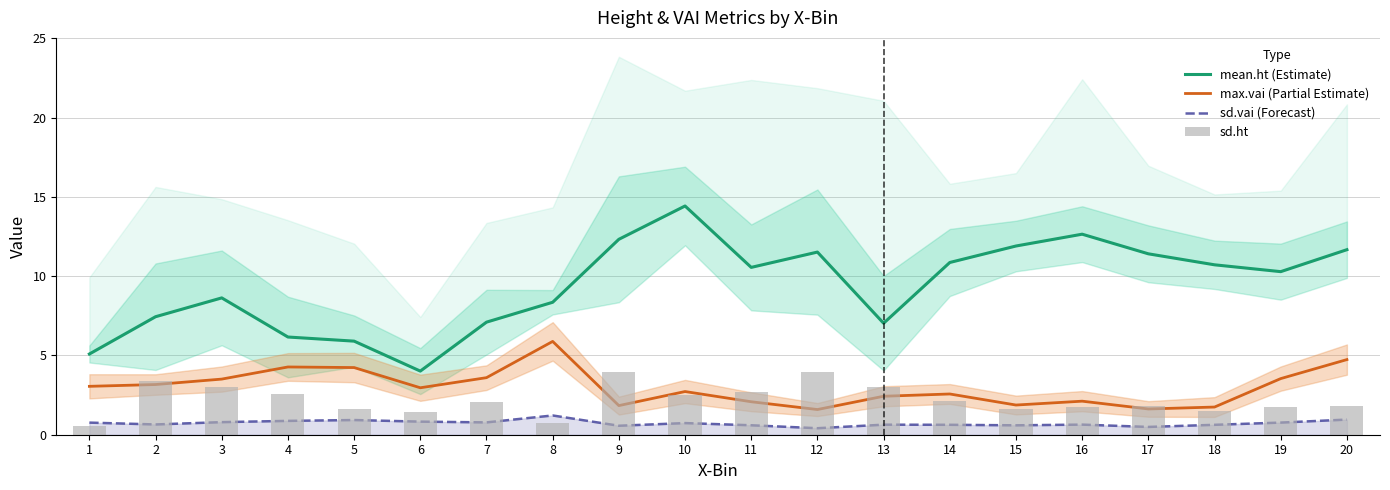

Where does the mean.ht (Estimate) series first go above 10?

9